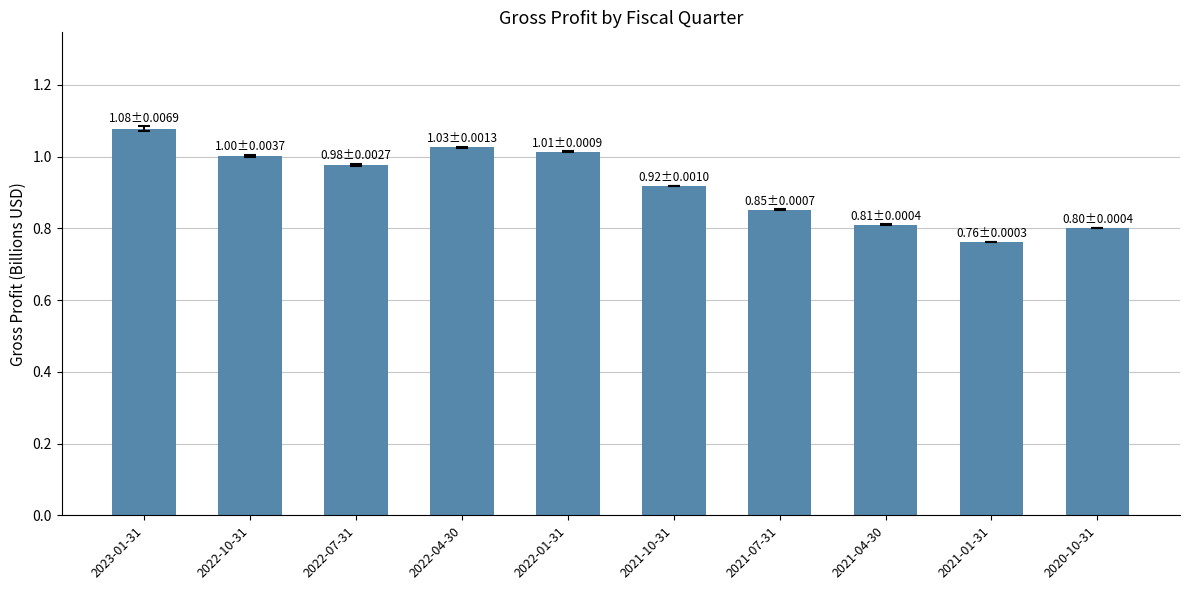

What is the label of the 9th bar from the left?

2021-01-31